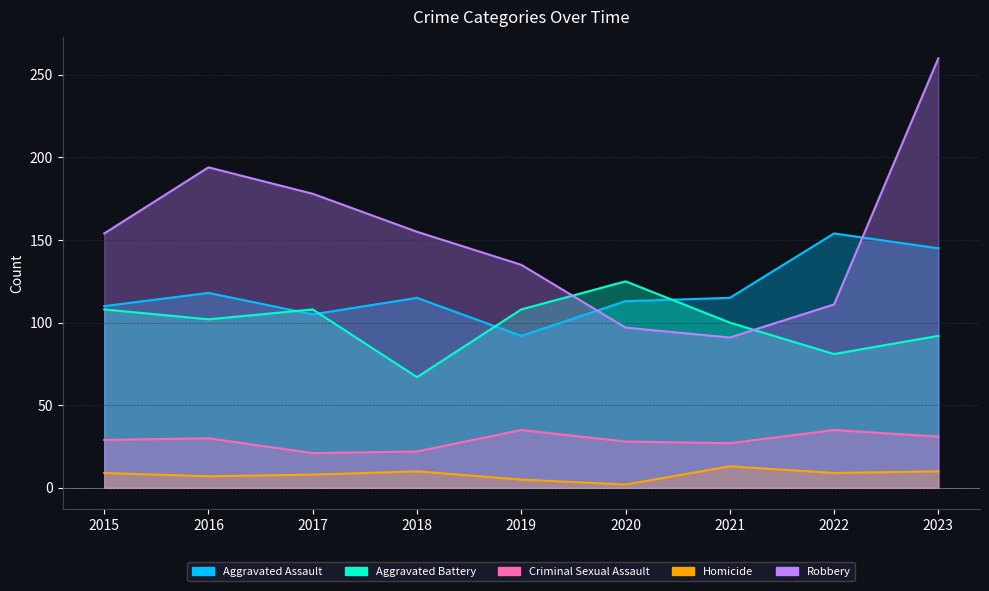

What is the difference between the highest and lowest values at 2018?

145